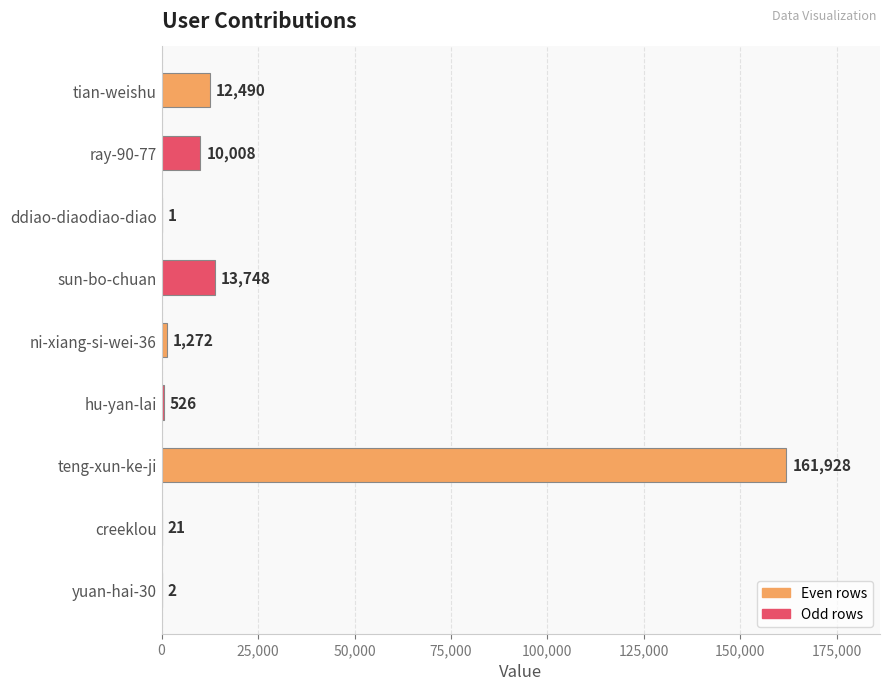

The value at yuan-hai-30 is 2. True or false?

True